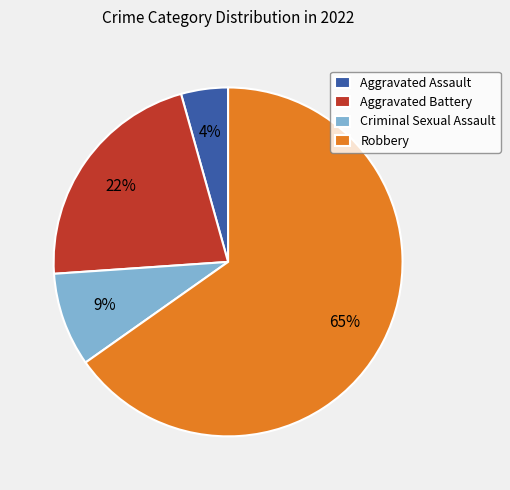

What is the ratio of the value at Criminal Sexual Assault to the value at Aggravated Battery?

0.4